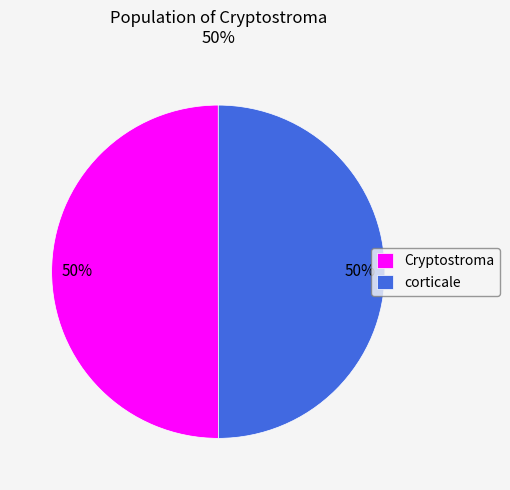

To the nearest percent, what is the combined percentage of corticale and Cryptostroma?

100%